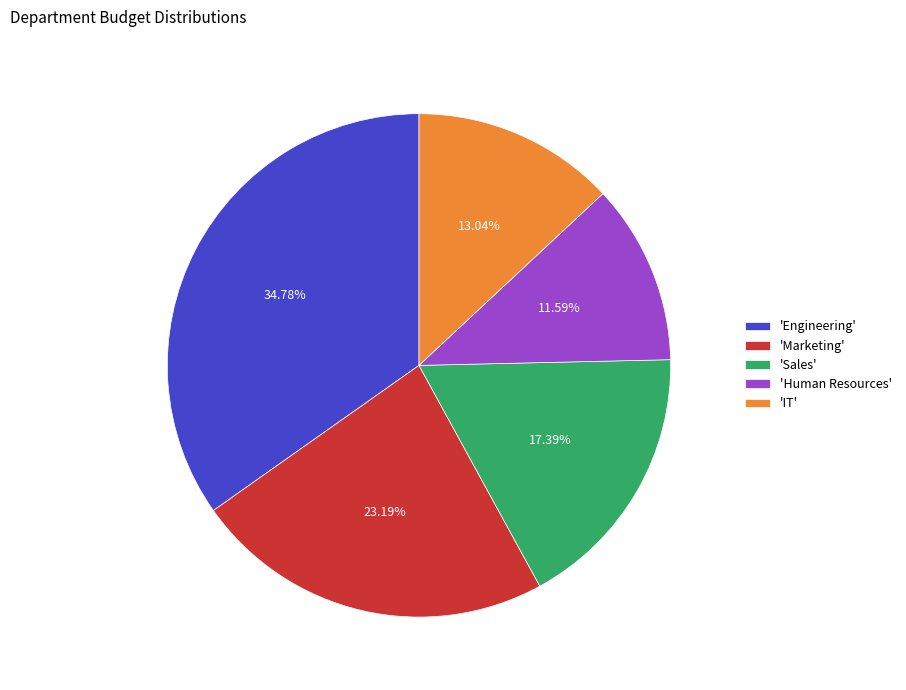

What is the largest slice in the pie chart?

'Engineering'